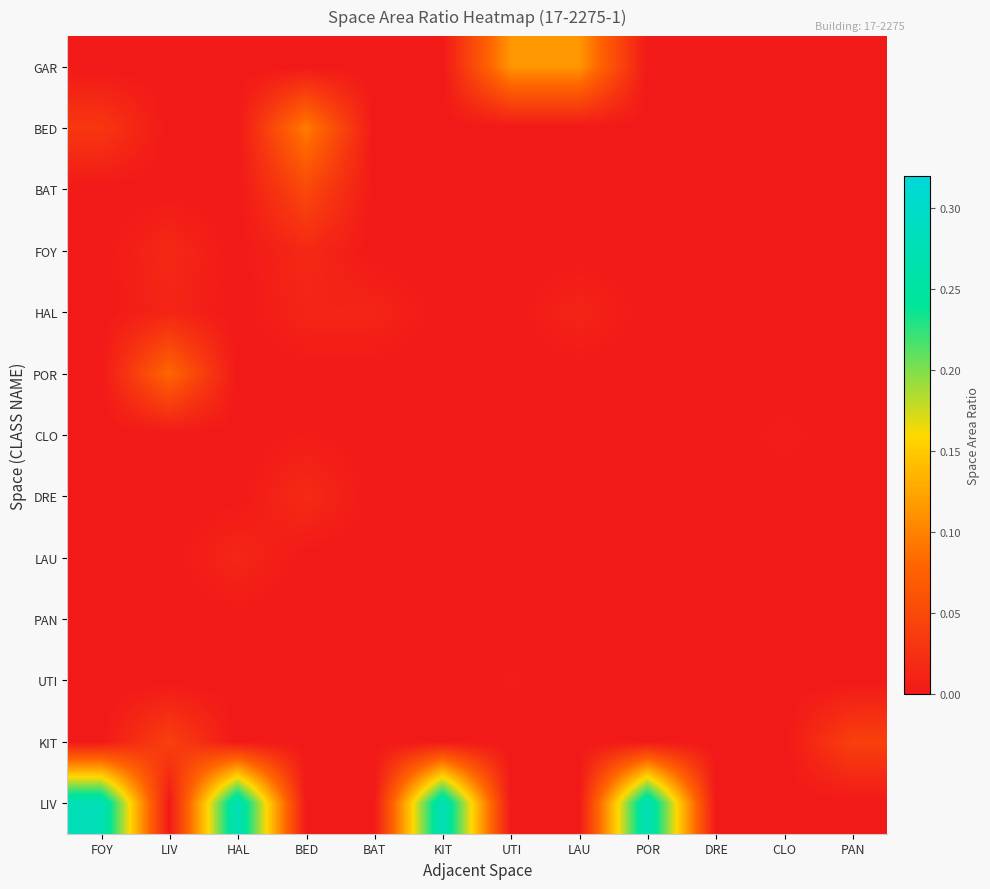

At which category is the sum across all series the highest?

FOY